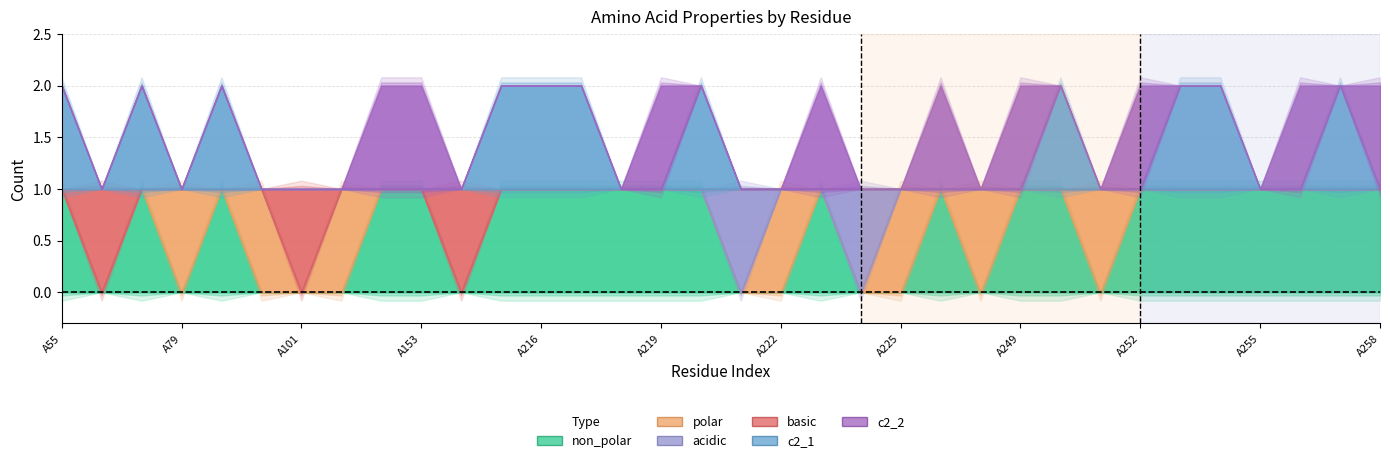

Read the acidic value at A224.

1